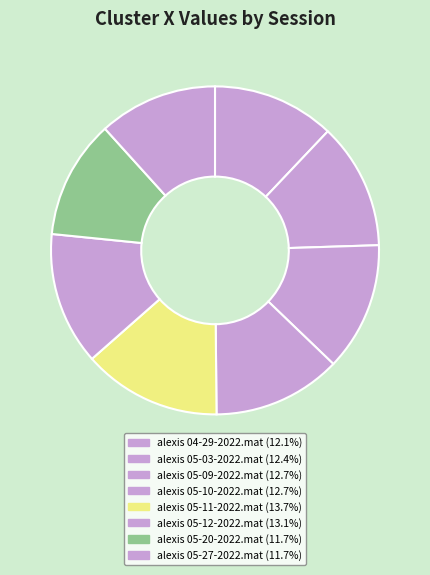

Is it true that alexis 05-03-2022.mat is 27% of the pie?

False